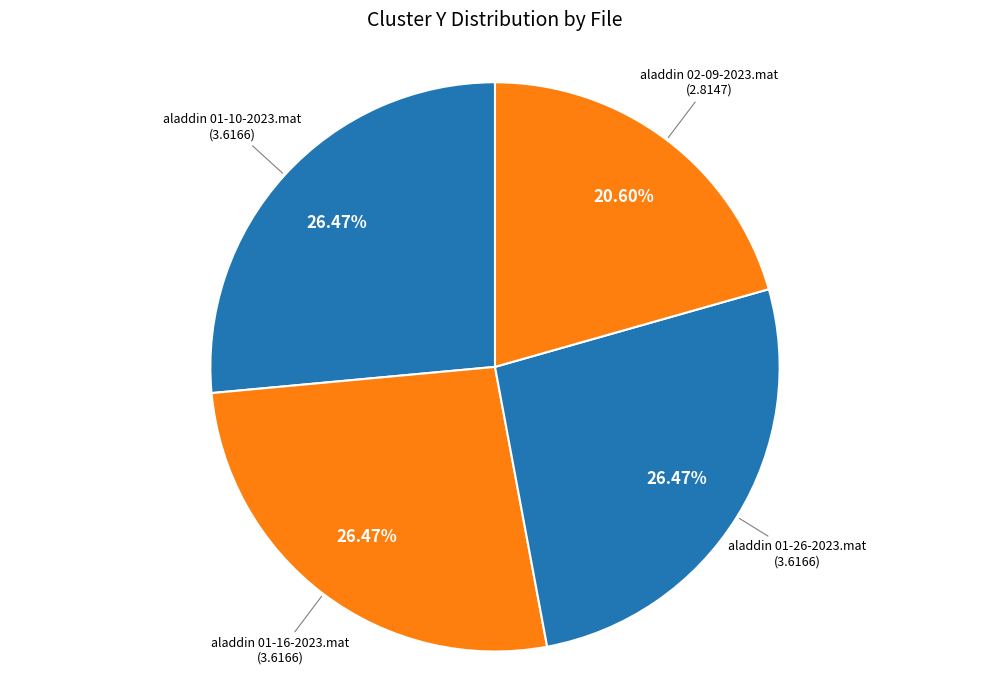

How many slices are in this pie chart?

4